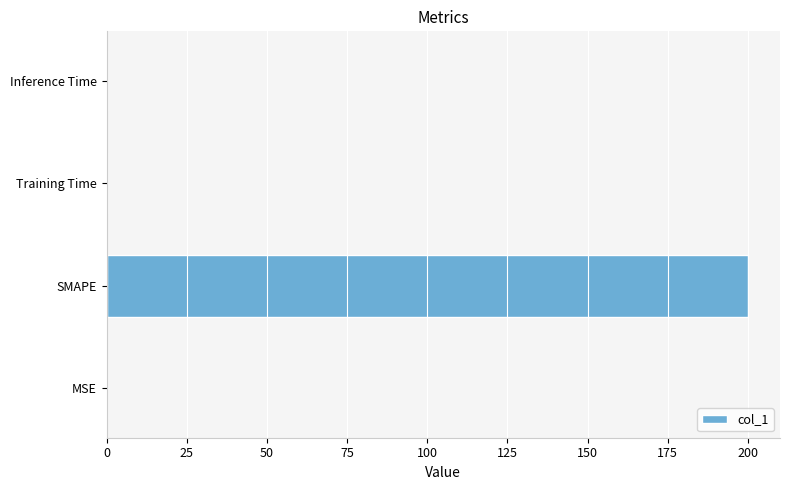

Are the bars horizontal?

Yes